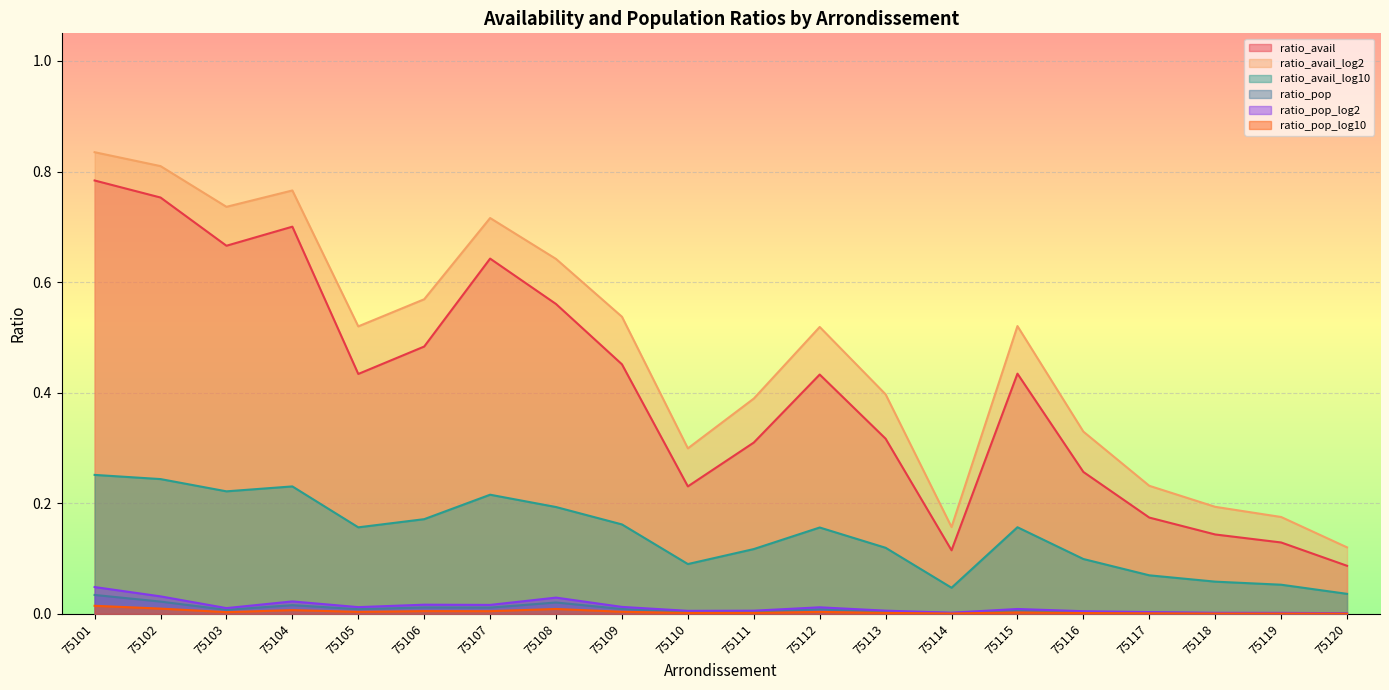

List the series in order of their peak value, lowest first.

ratio_pop_log10, ratio_pop, ratio_pop_log2, ratio_avail_log10, ratio_avail, ratio_avail_log2